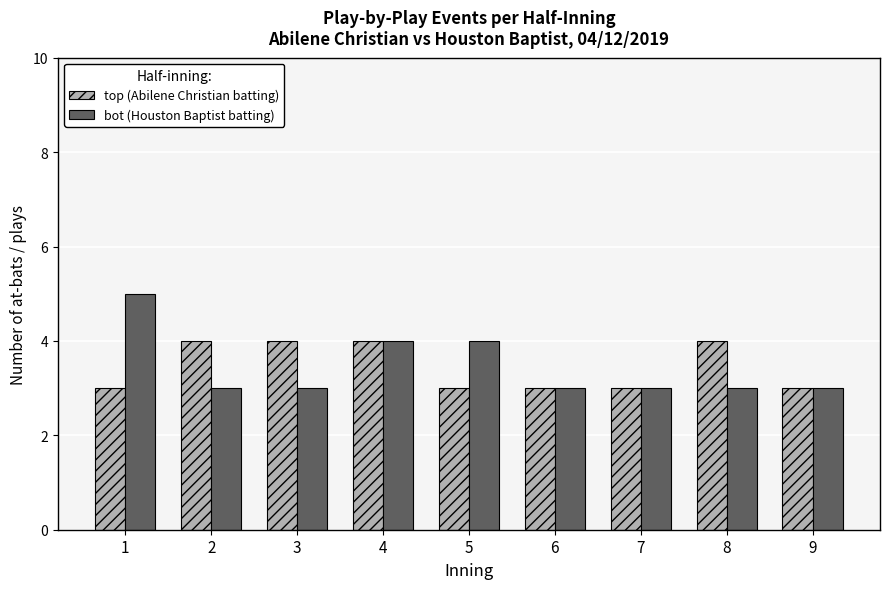

What is the sum of the top (Abilene Christian batting) values at 5 and 7?

6